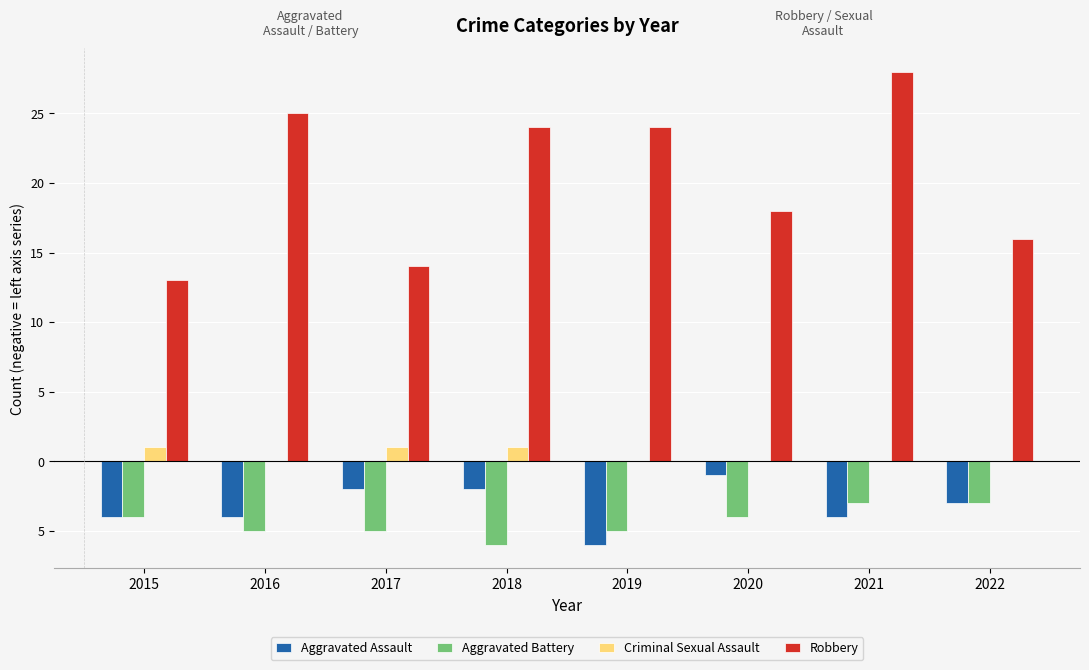

Is it true that Aggravated Battery equals -3 at 2021?

True